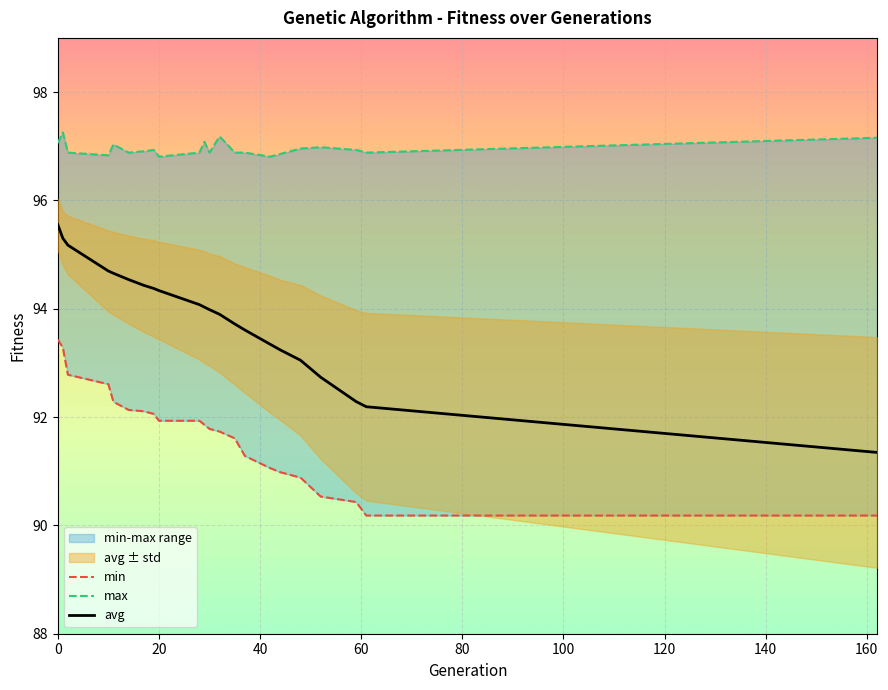

Which series has the widest spread of values?

avg